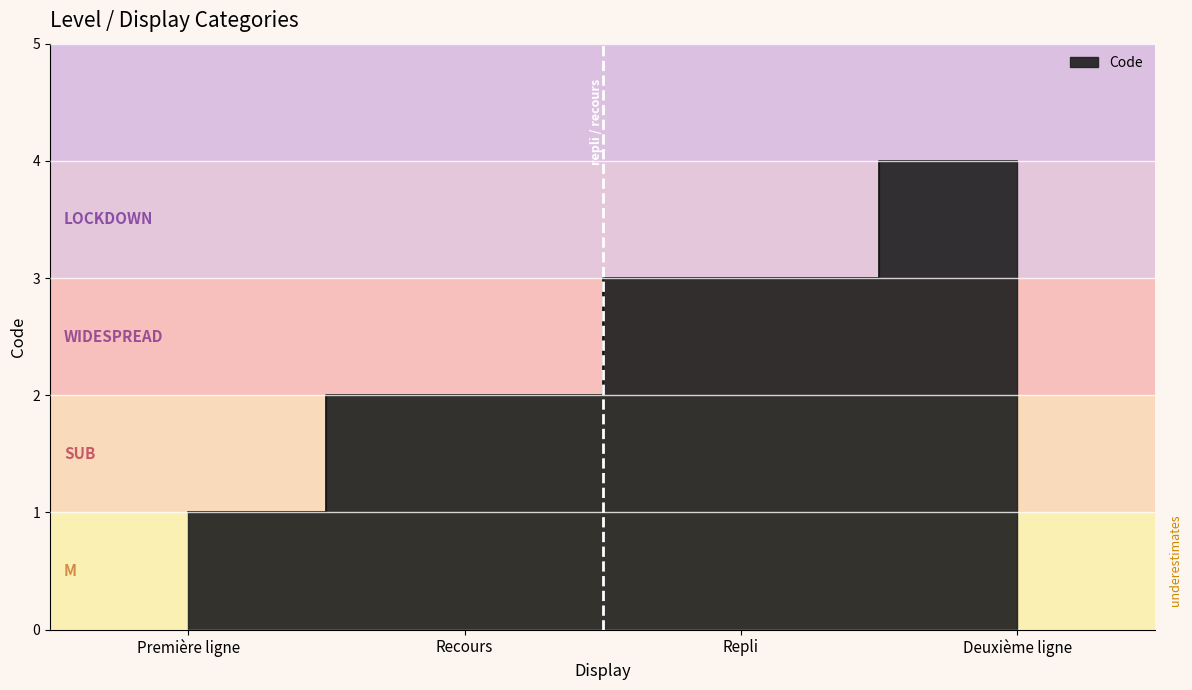

What is the average value?

2